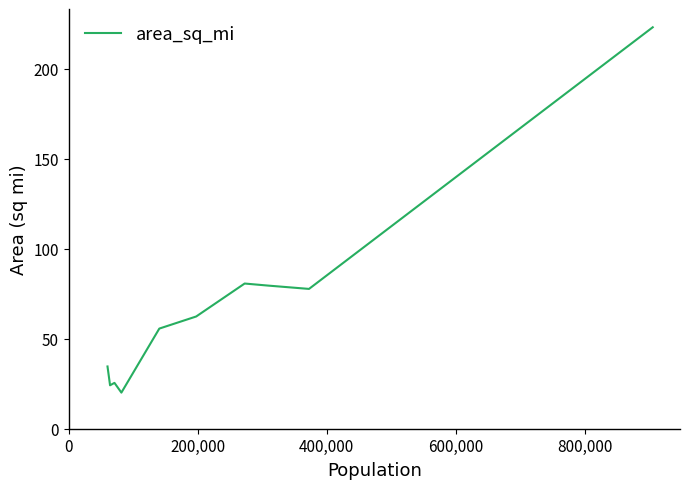

What is the smallest value displayed?

20.1